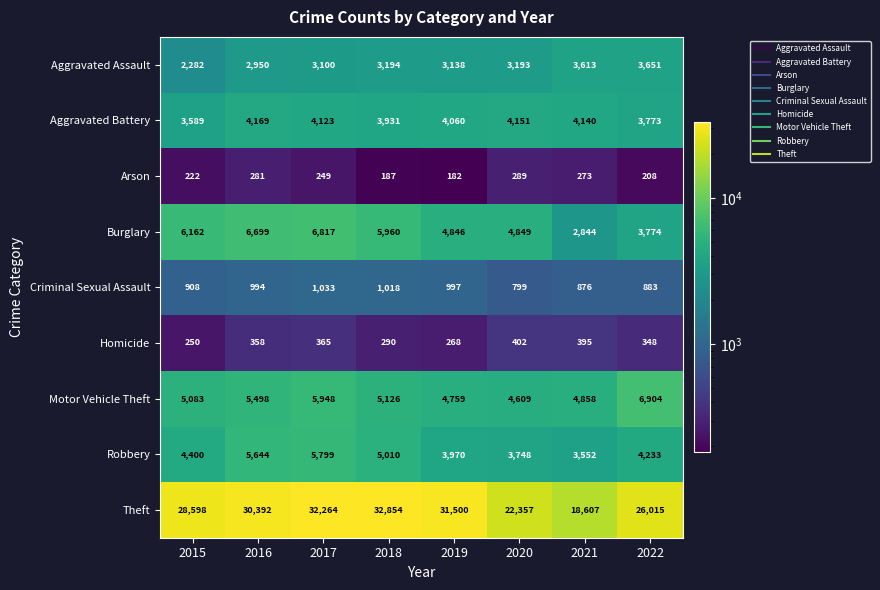

Rank the categories by Robbery value from highest to lowest.

2017, 2016, 2018, 2015, 2022, 2019, 2020, 2021